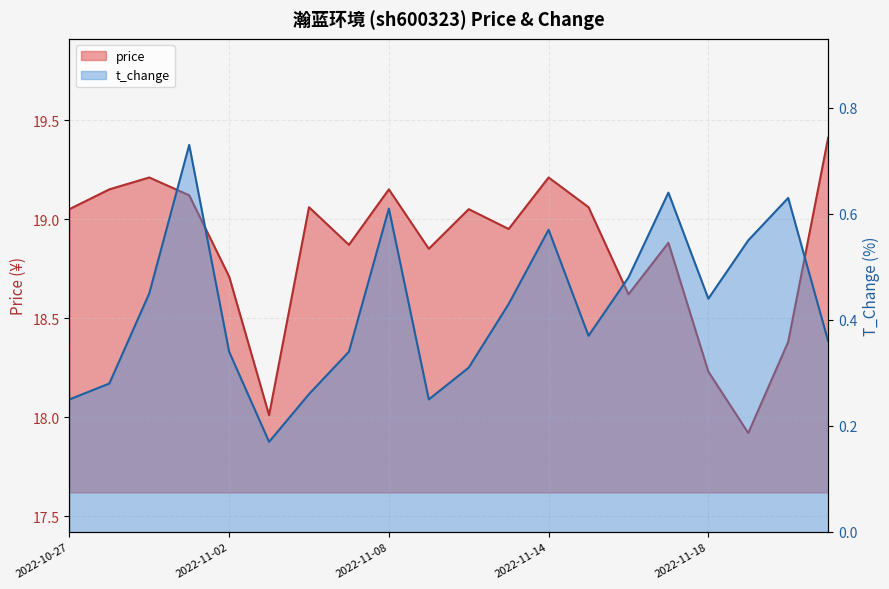

Rank the series by their average value, from lowest to highest.

t_change, price